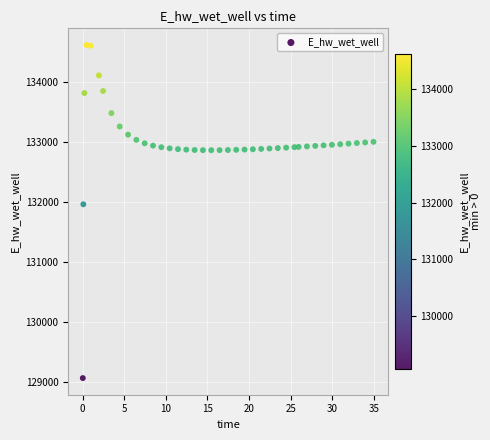

What is the range of X values (max minus min)?

34.9